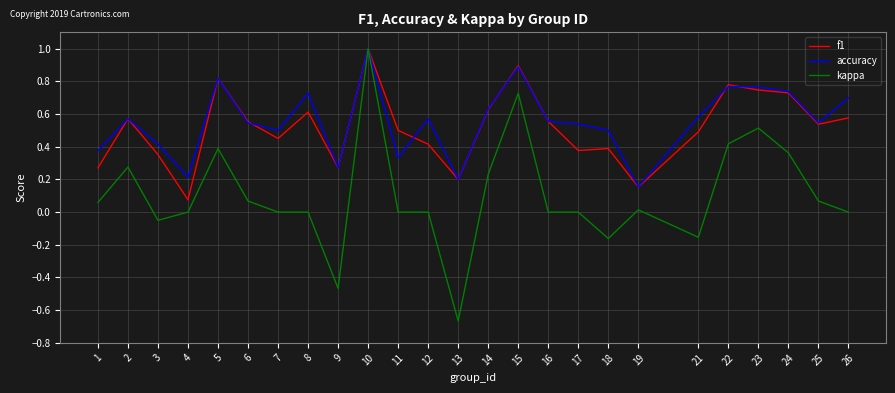

What is the greatest value displayed?

1.0